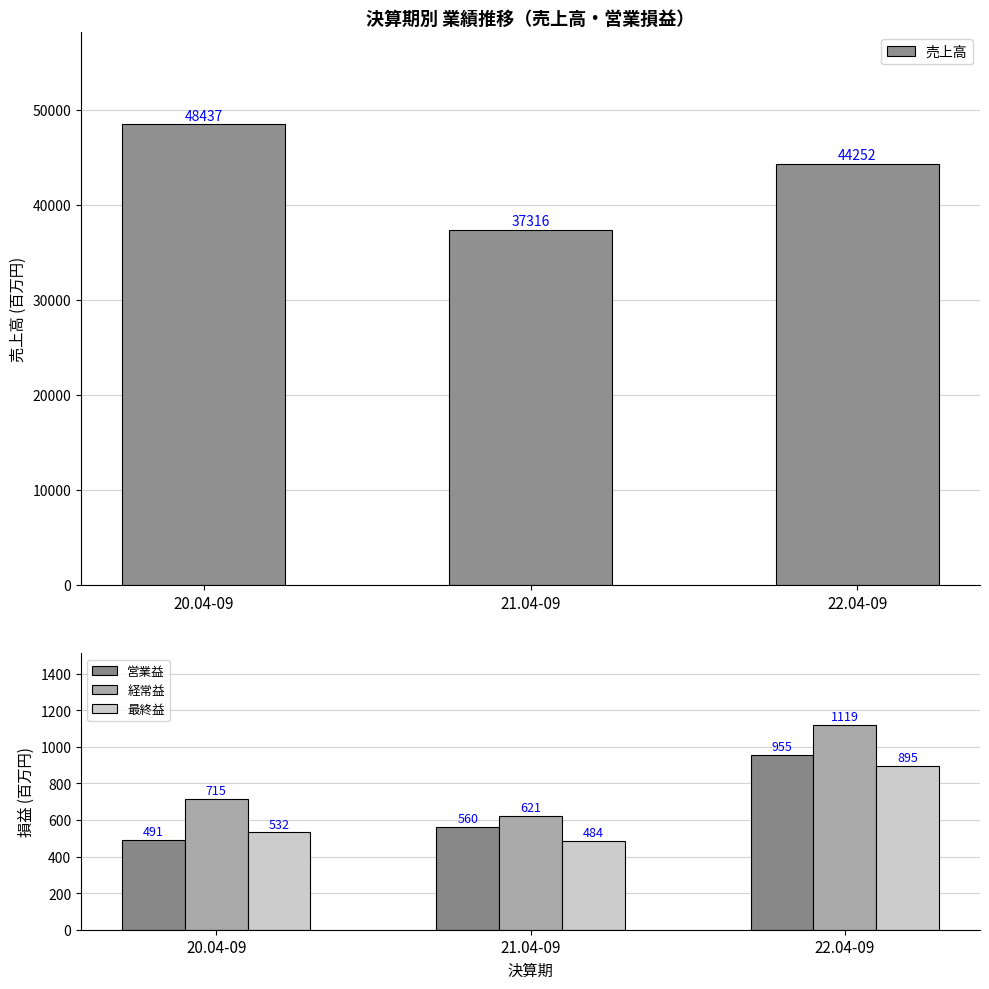

What position from the left is 21.04-09?

2